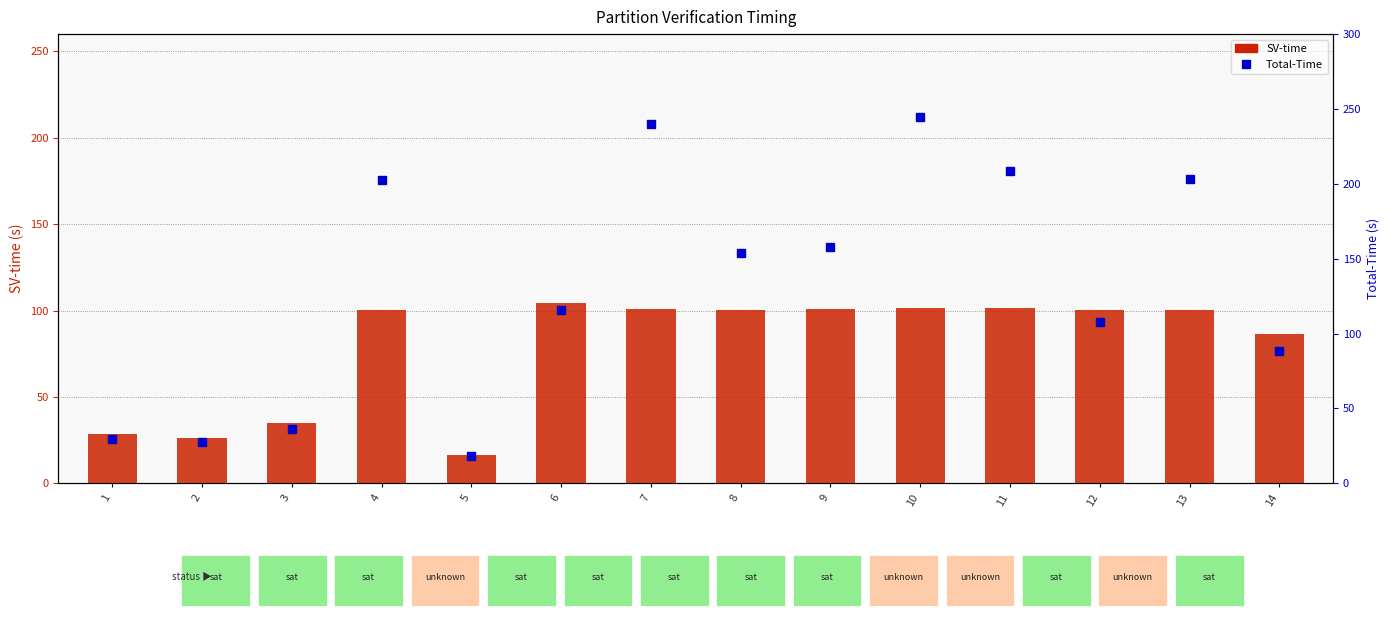

Which series has the largest total across all categories?

Total-Time